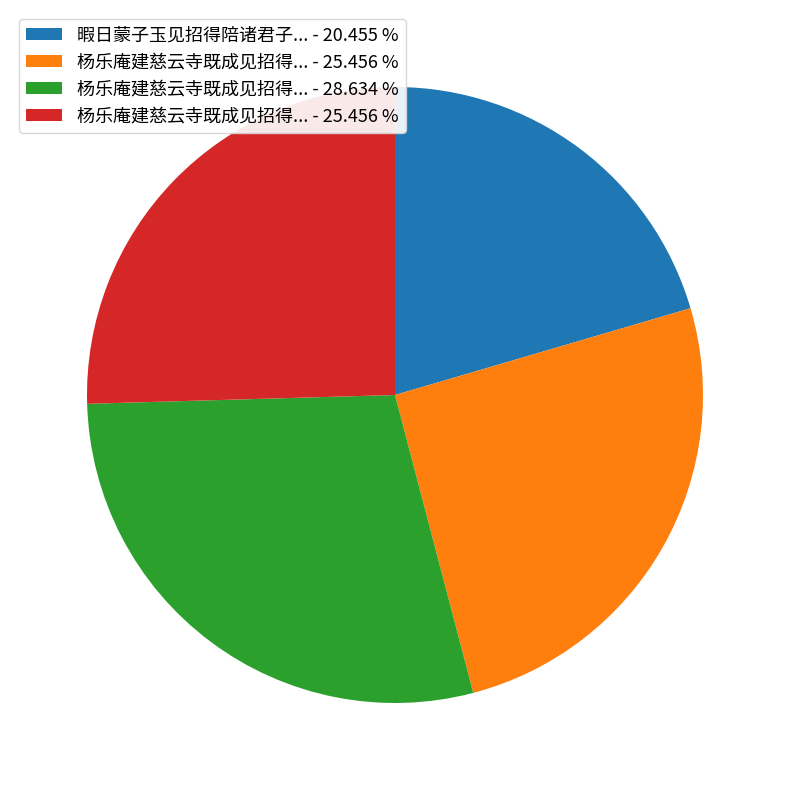

Does any single category account for the majority?

No